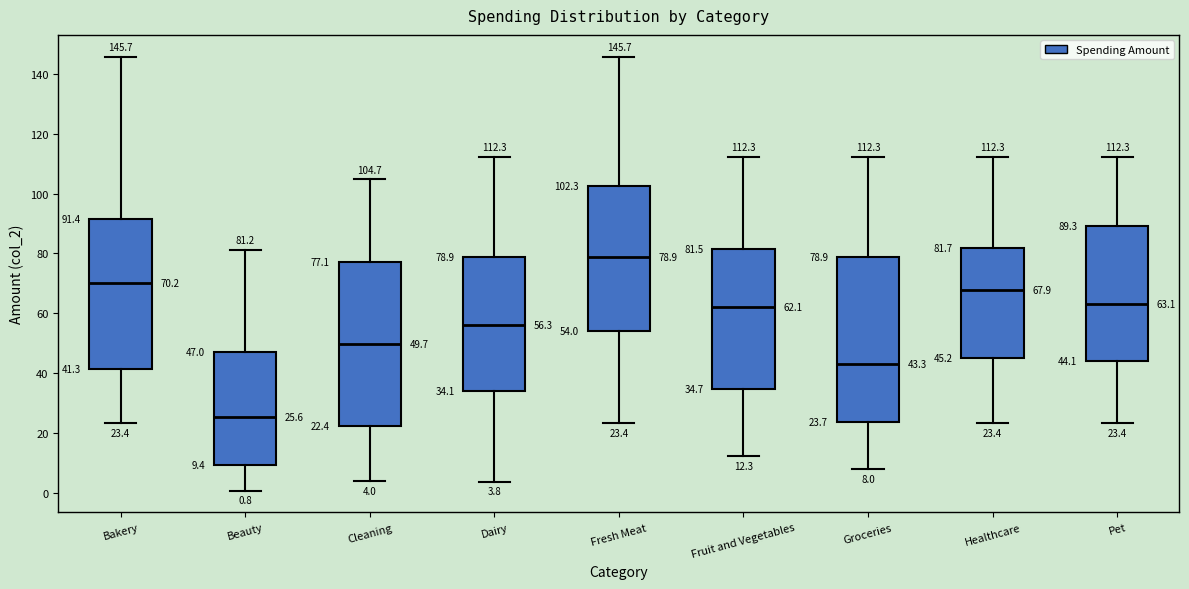

Which box has the lowest median line?

Beauty